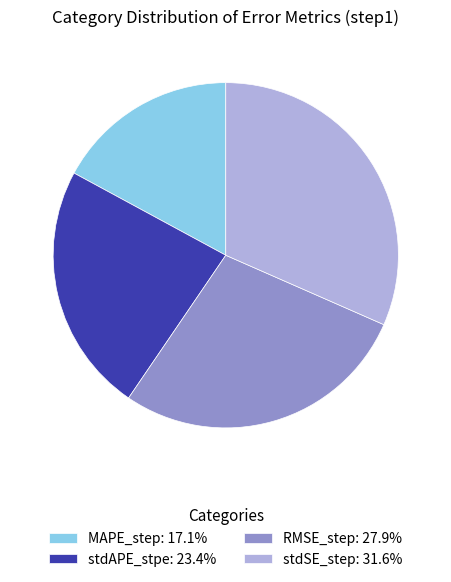

Do stdSE_step: 31.6% and stdAPE_stpe: 23.4% together represent more than half of the pie?

Yes